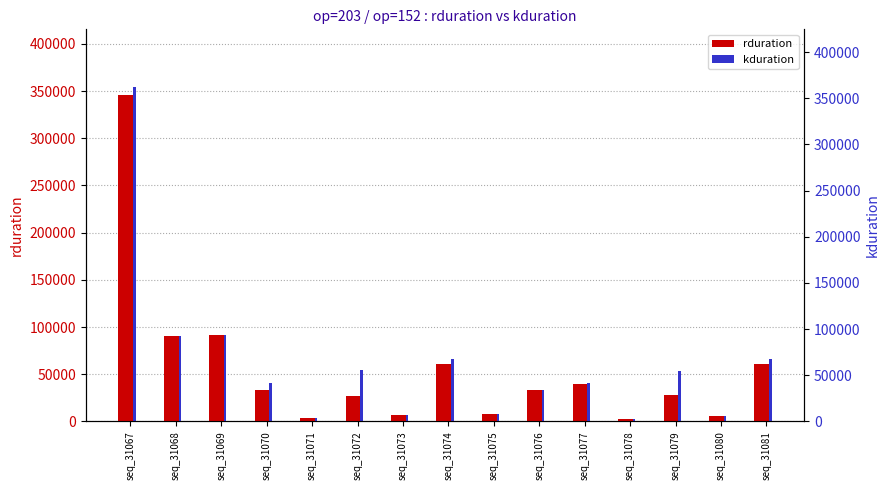

At which label is kduration closest to 178367?

seq_31069